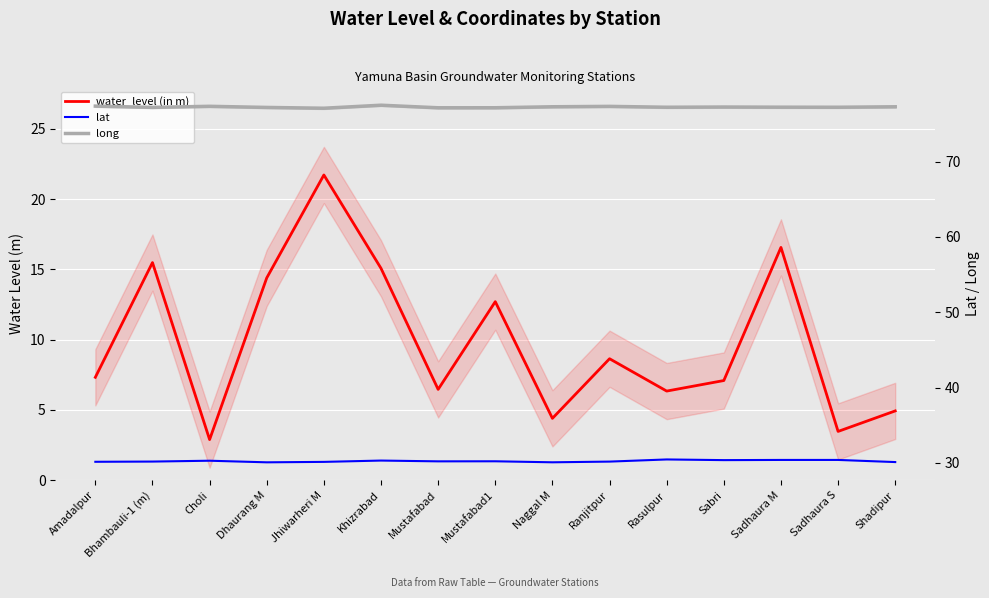

Is the value of long at Rasulpur greater than the value of water_level (in m) at Amadalpur?

Yes